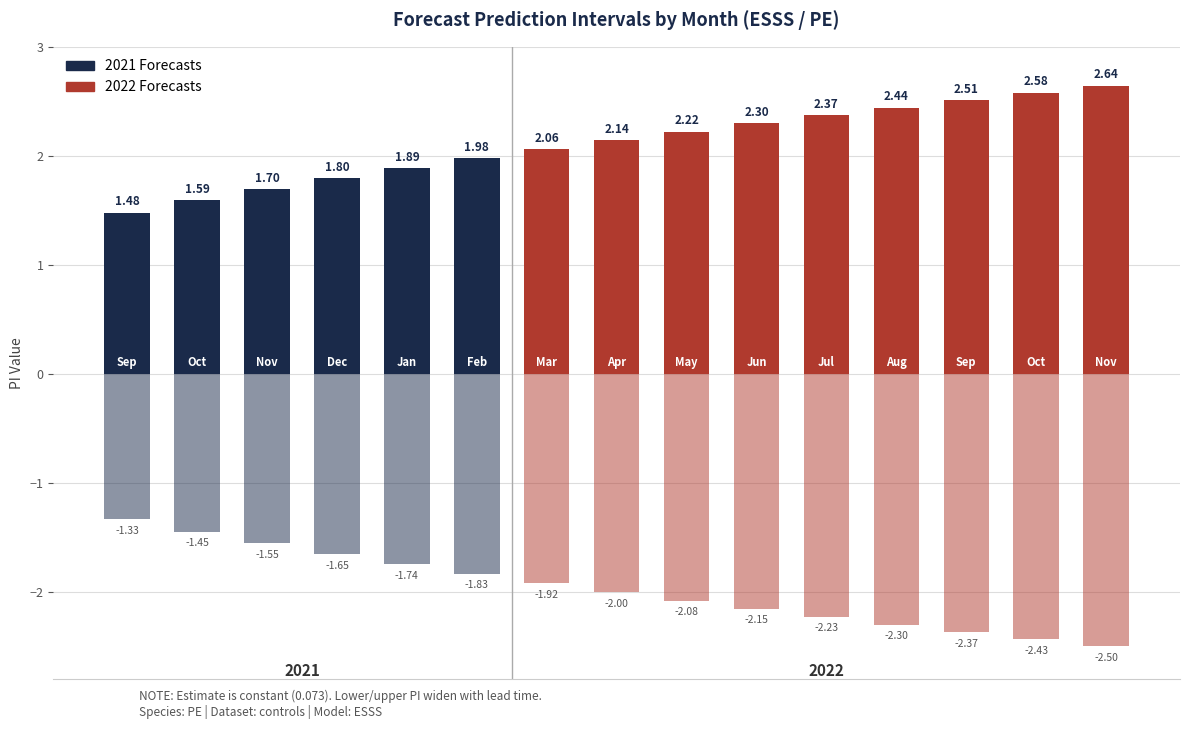

Which has a higher value, 8 or 5?

8